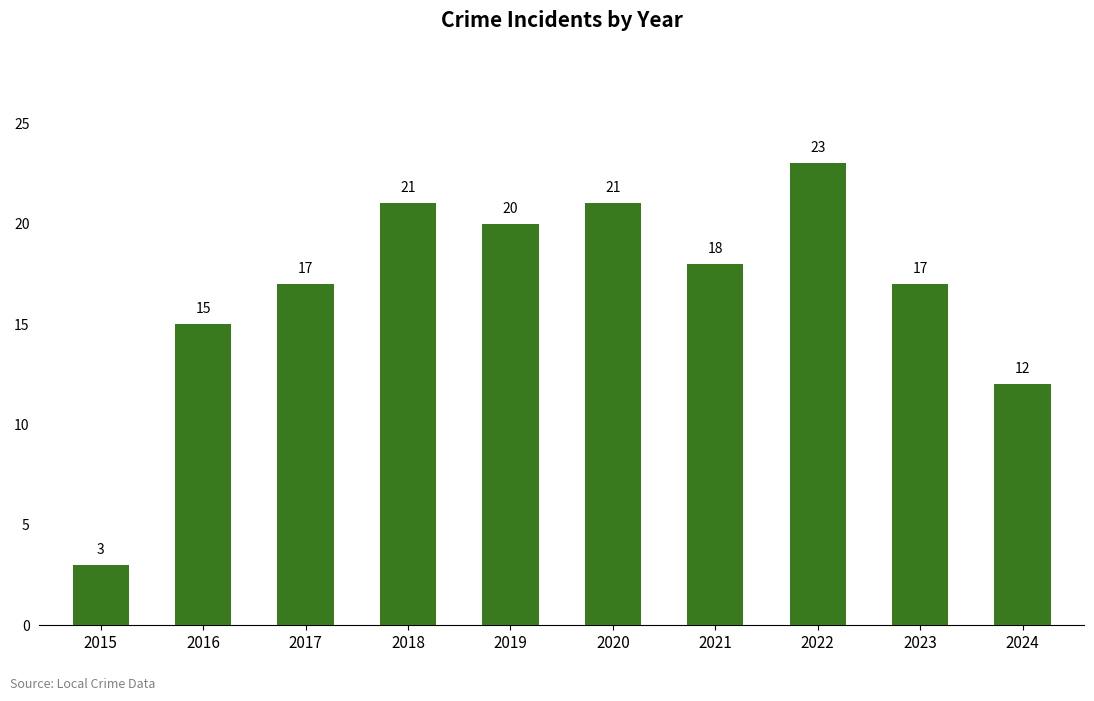

What value does the data have at 2015, to the nearest 5?

5